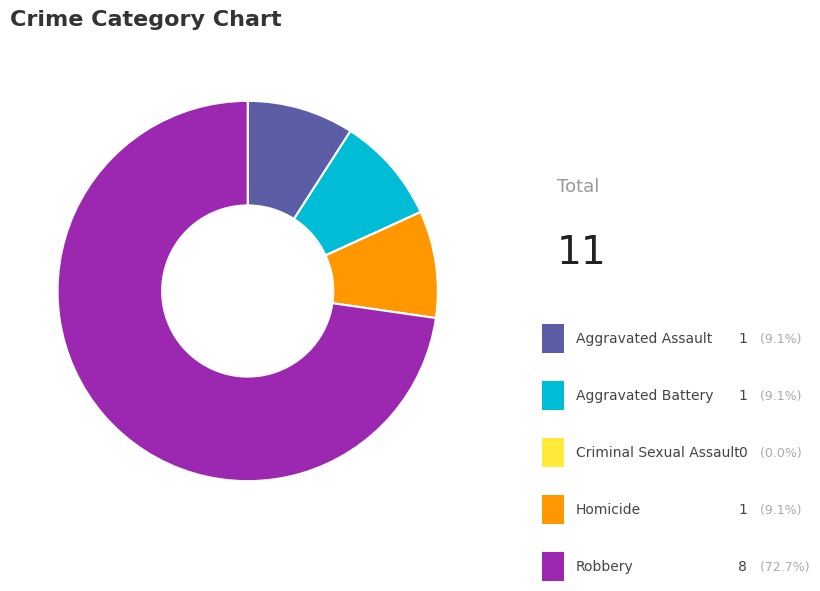

What percentage is NOT represented by Homicide?

90.9%